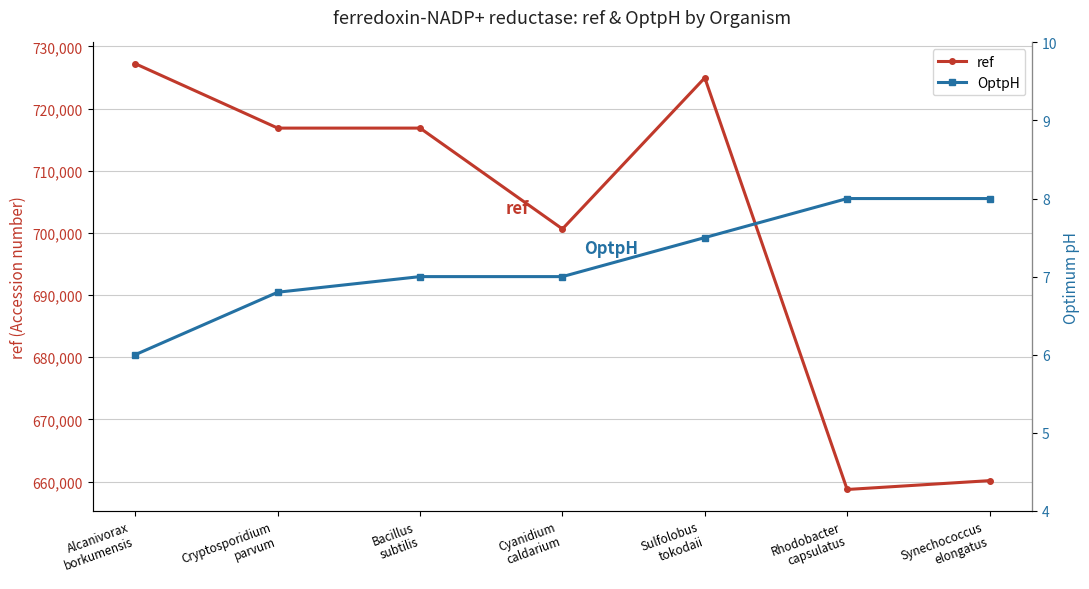

At how many categories does at least one series exceed 722518?

2